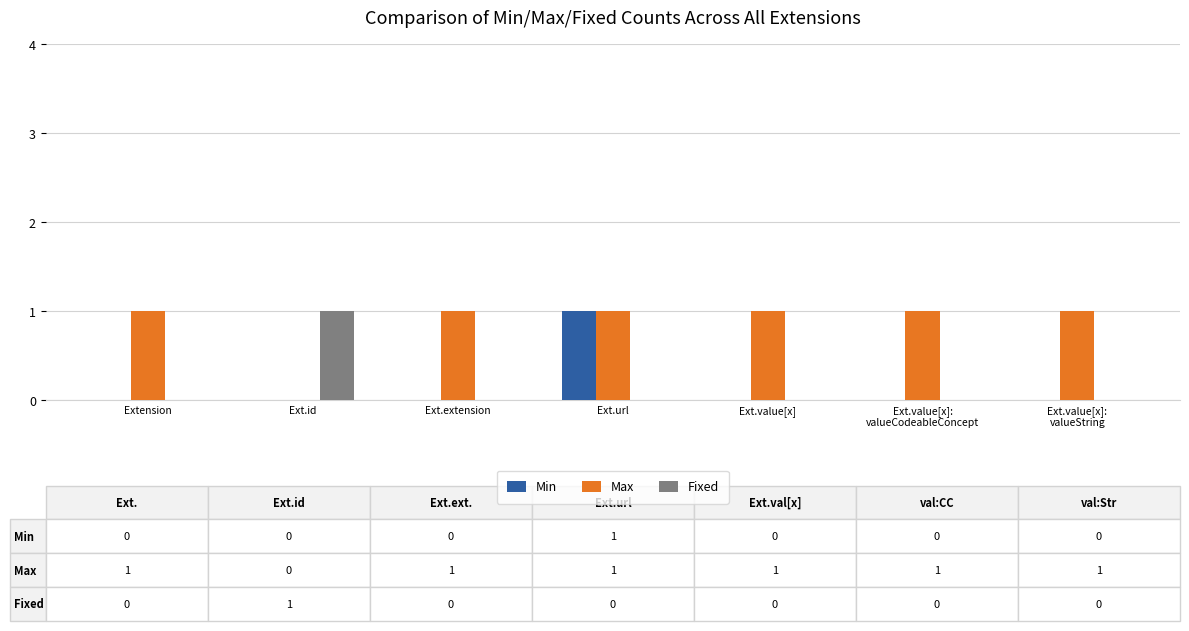

Does the chart contain stacked bars?

No